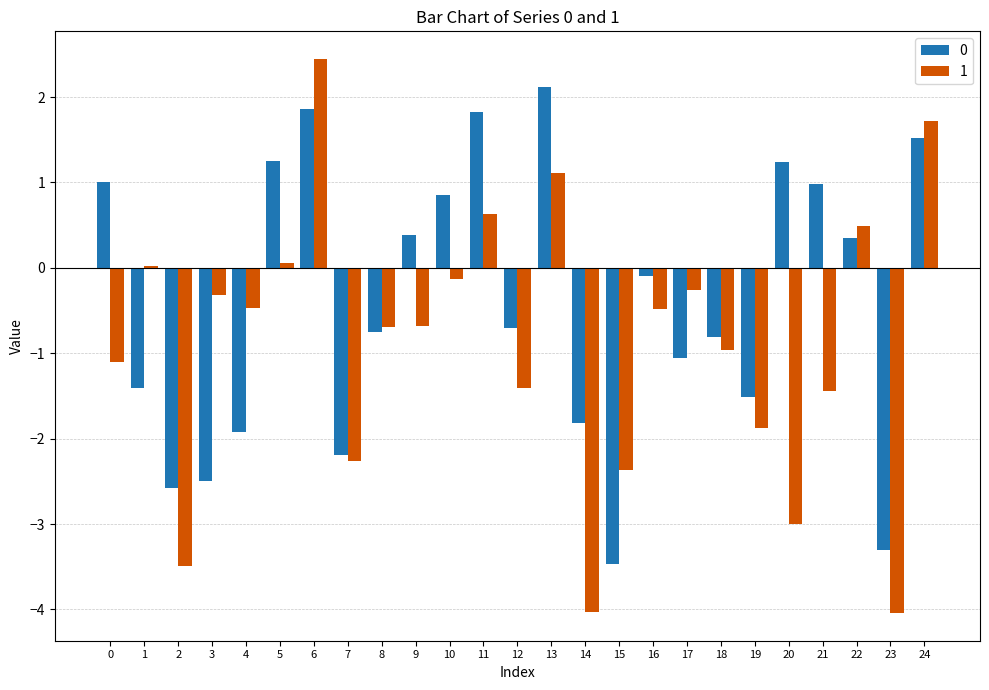

Is the value of 0 at 13 greater than the value of 1 at 11?

Yes